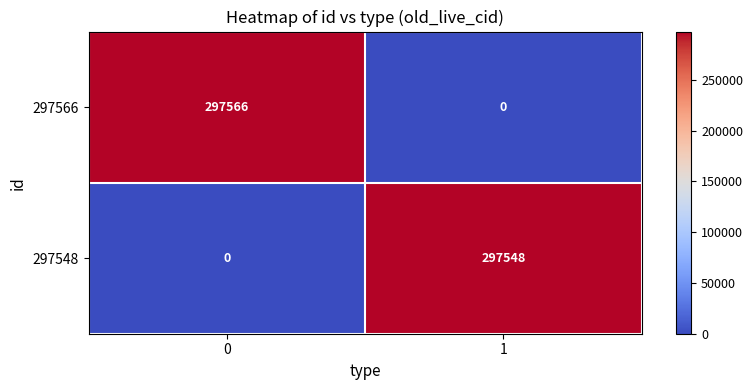

Reading left to right, extract all data points from this chart.

297566: 297566	0
297548: 0	297548